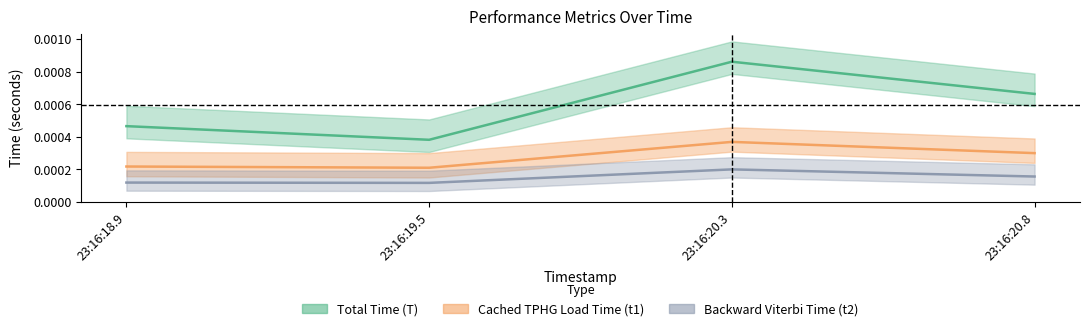

At which category is the sum across all series the highest?

23:16:20.3